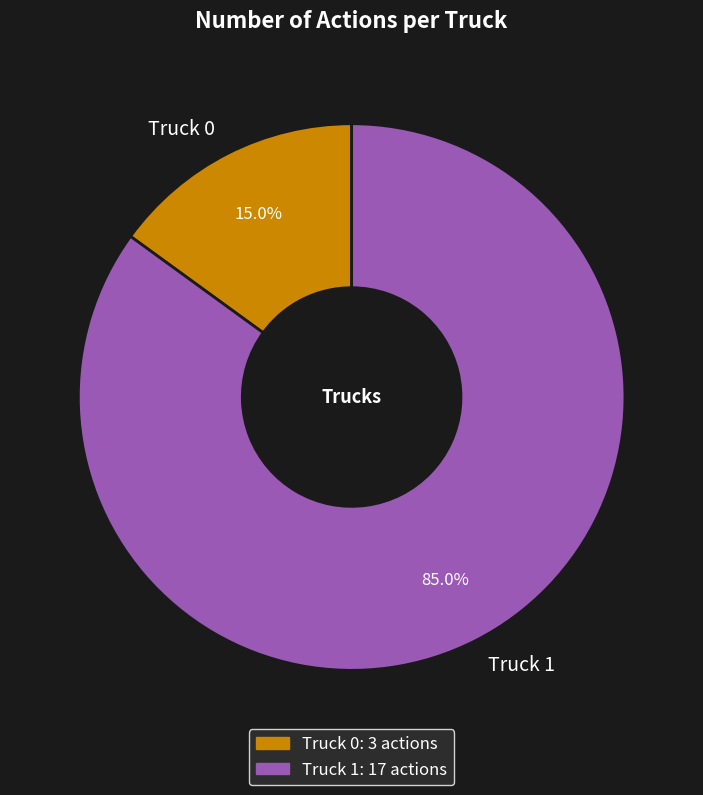

Which slice represents more than half of the pie?

Truck 1